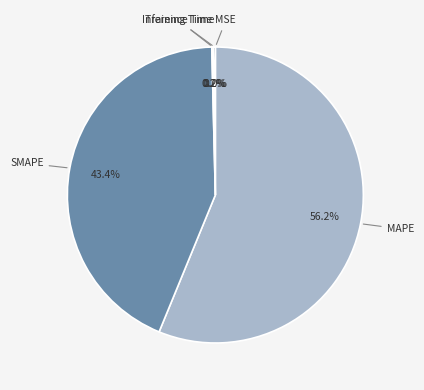

Is there any slice that represents more than half of the pie?

Yes